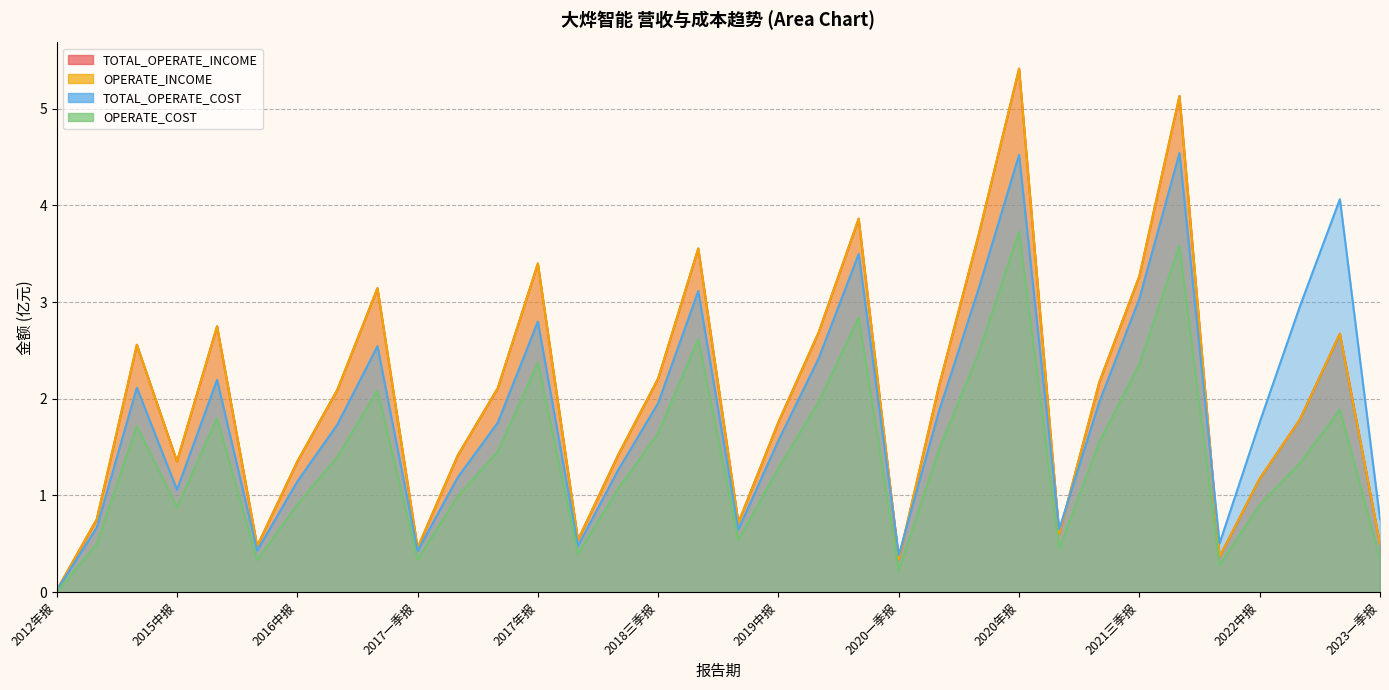

Where does the TOTAL_OPERATE_COST series first go above 1?

2014年报